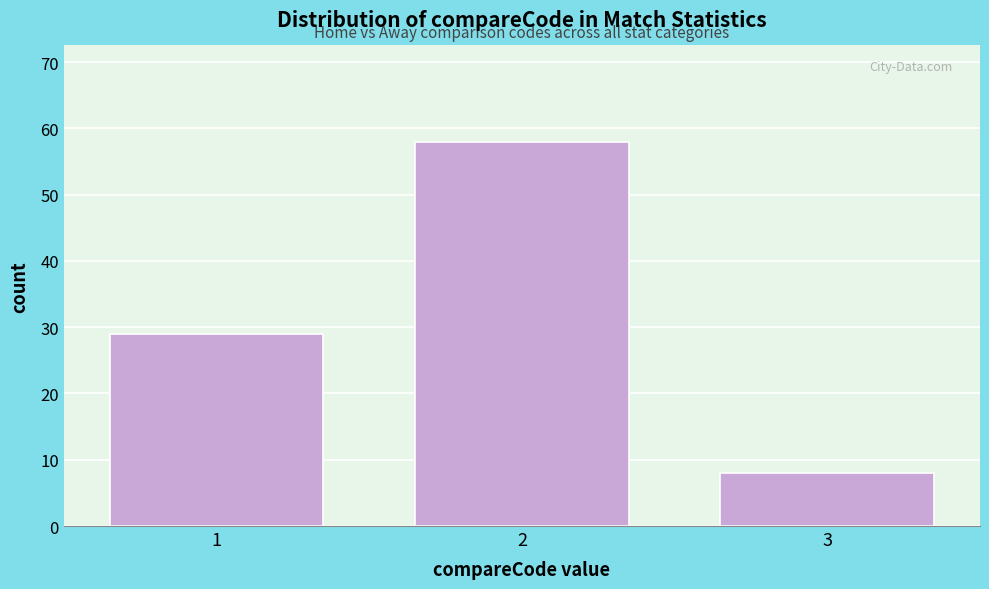

Reading right to left, what are all the values shown in this chart?

8	58	29